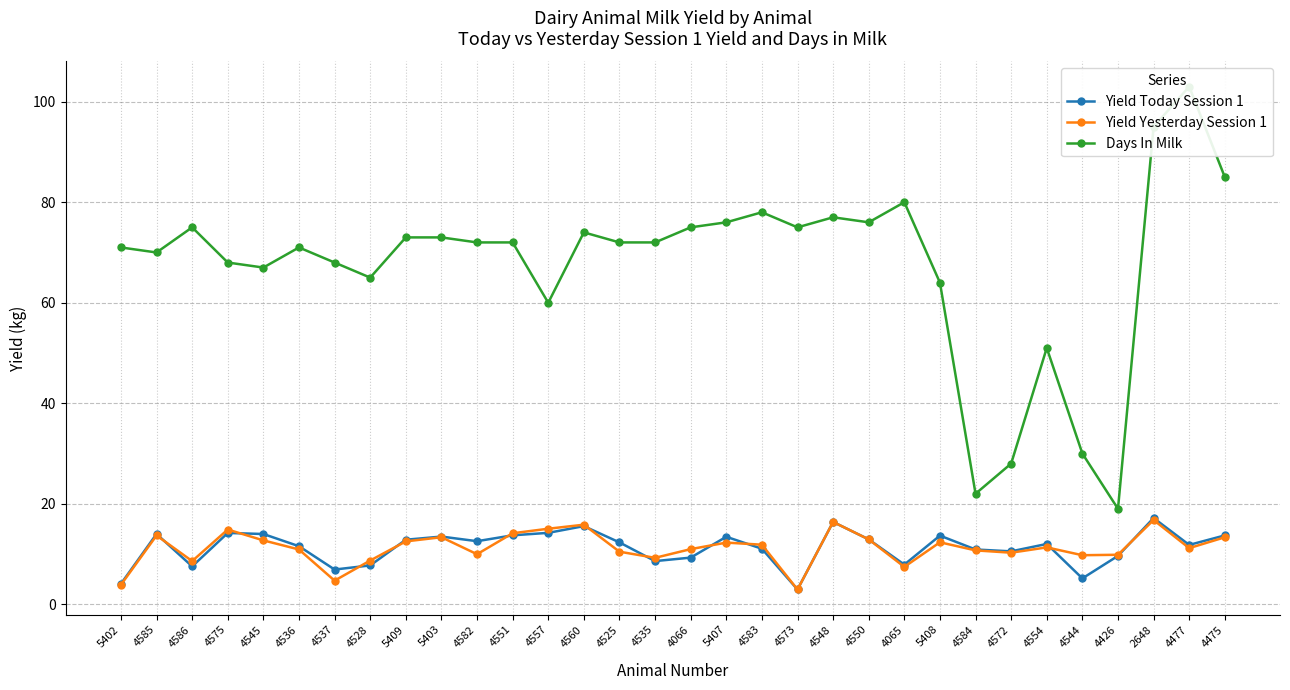

Is it true that Days In Milk equals 78.0 at 4583?

True